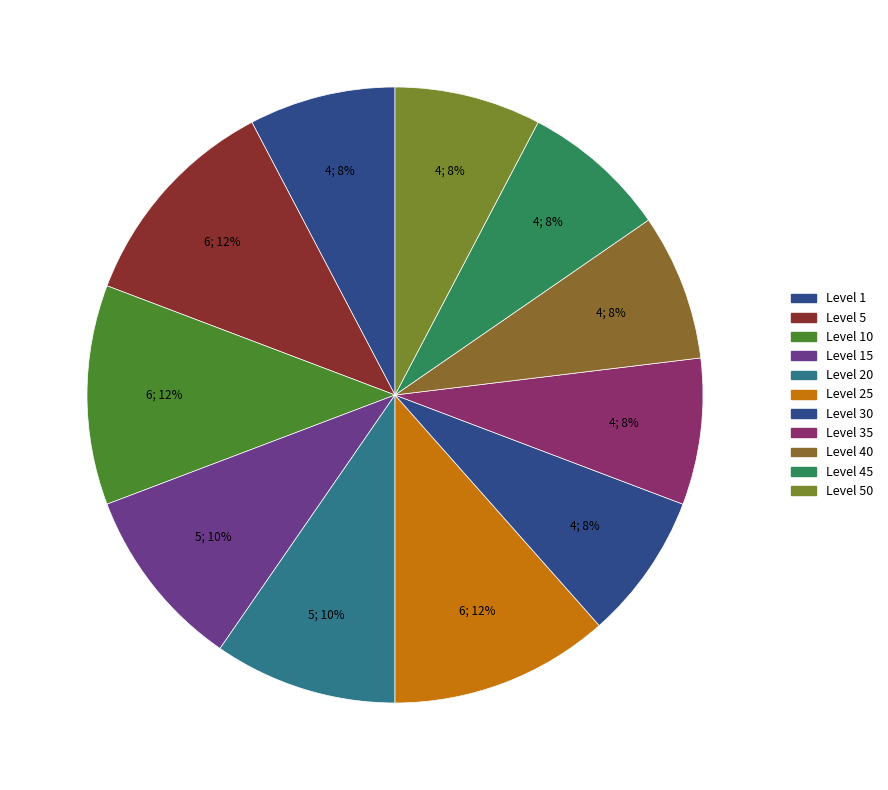

Count the number of slices in the pie.

11